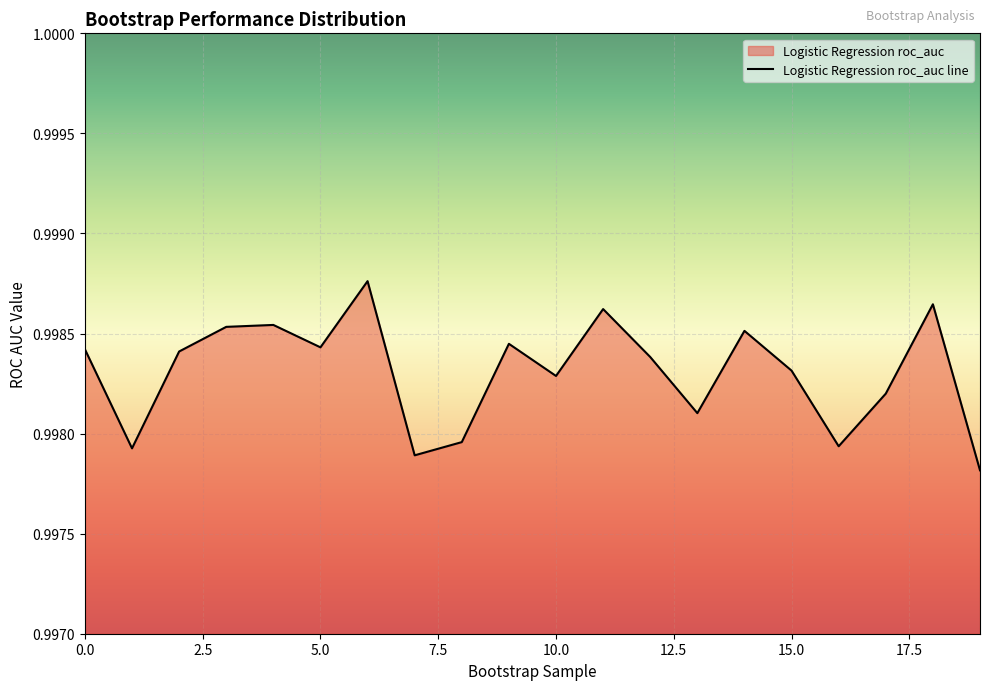

What is the minimum value shown in the chart?

1.0